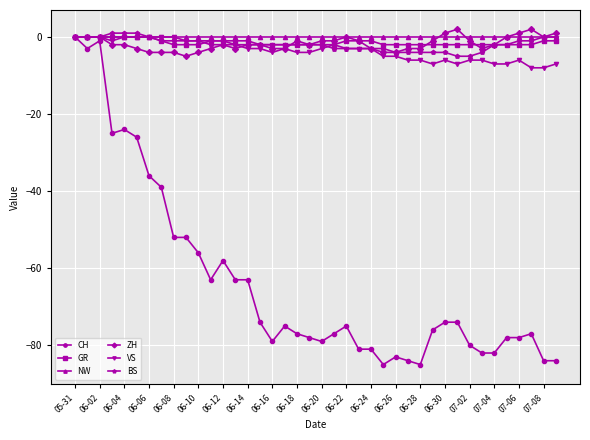

What is the value of the ZH point at the 6th from the left?

-3